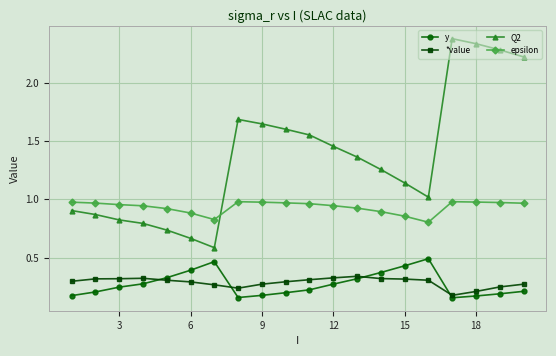

In epsilon, how many points are higher than both neighbors (excluding endpoints)?

2